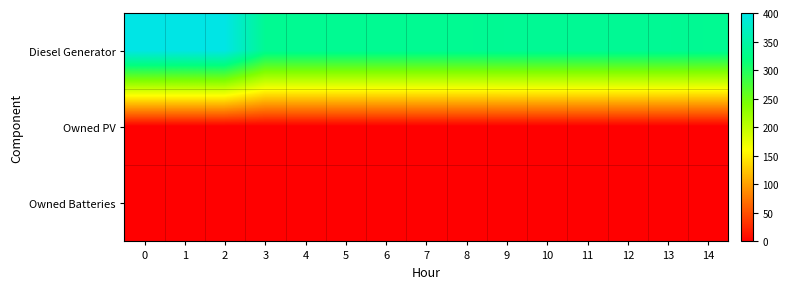

Reading left to right, extract all data points from this chart.

Diesel Generator: 0=400	1=400	2=400	3=335	4=335	5=335	6=335	7=335	8=335	9=336	10=336	11=336	12=336	13=336	14=335
Owned PV: 0=0	1=0	2=0	3=0	4=0	5=0	6=0	7=0	8=0	9=0	10=0	11=0	12=0	13=0	14=0
Owned Batteries: 0=0	1=0	2=0	3=0	4=0	5=0	6=0	7=0	8=0	9=0	10=0	11=0	12=0	13=0	14=0